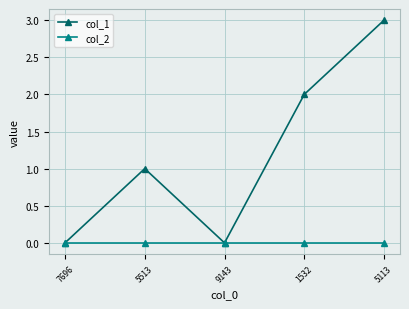

Reading right to left, list all the values displayed in this chart.

col_1: 3	2	0	1	0
col_2: 0	0	0	0	0